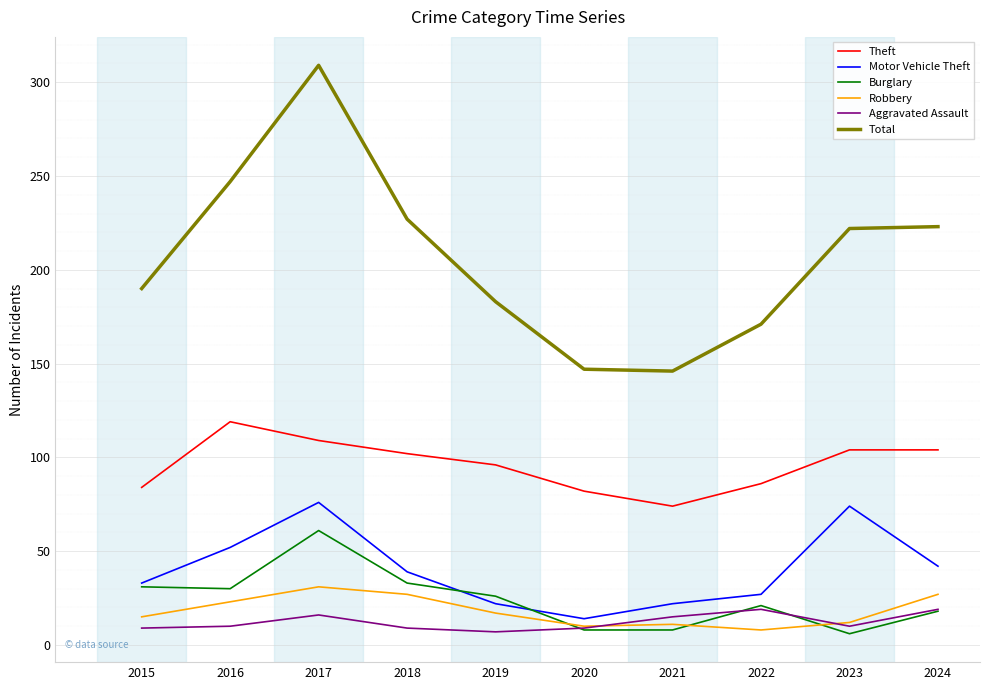

What are all the series names shown in the legend?

Theft, Motor Vehicle Theft, Burglary, Robbery, Aggravated Assault, Total